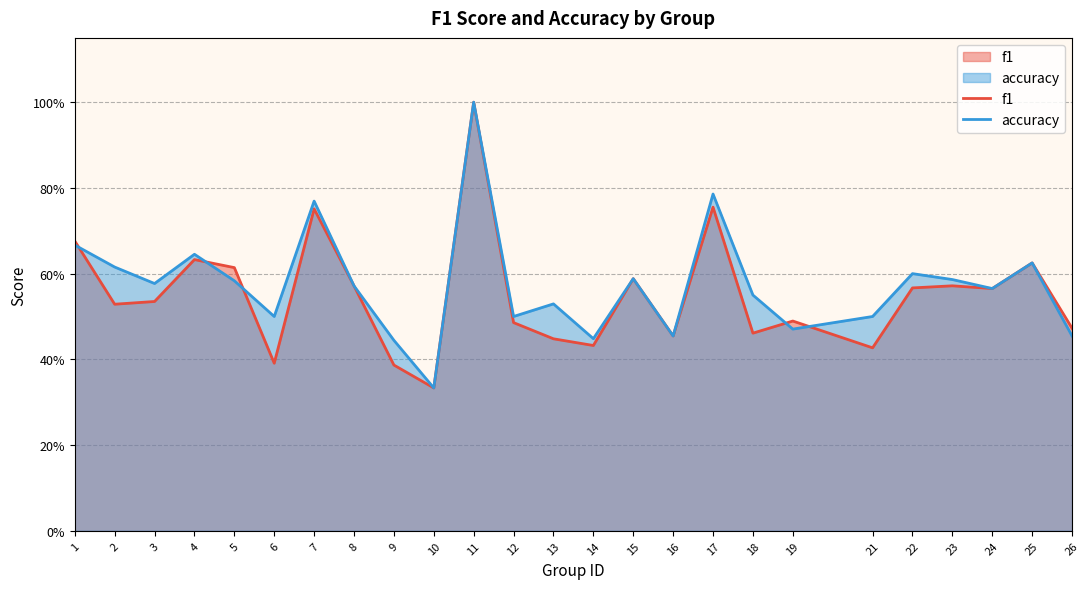

In accuracy, how many points are higher than both neighbors (excluding endpoints)?

8